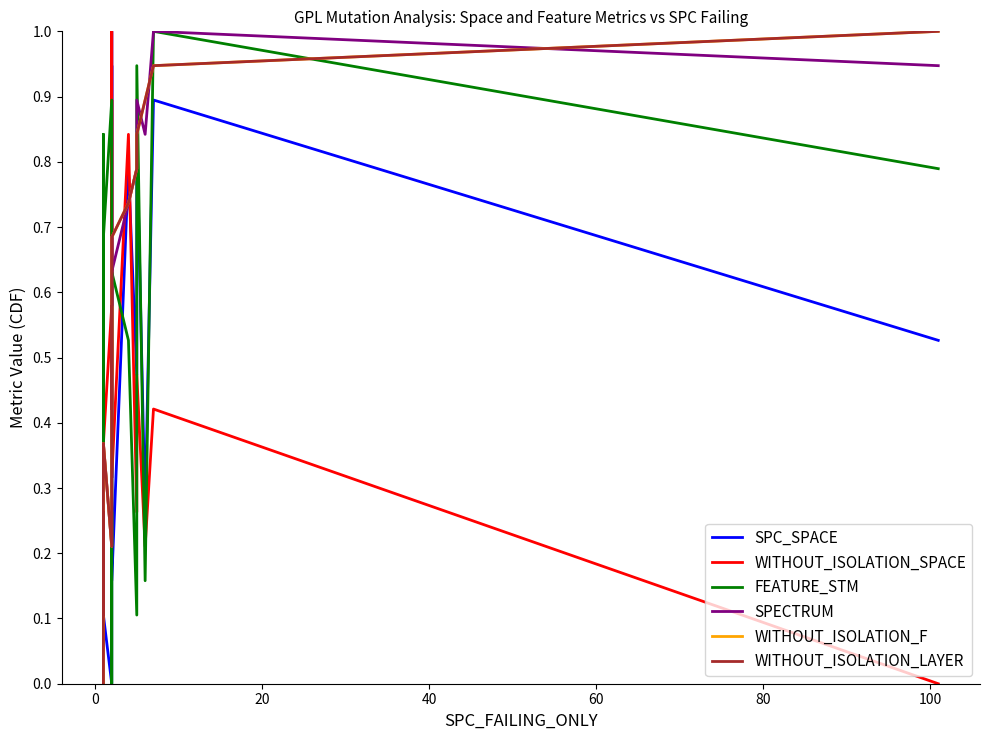

Which series ends up on top after the final intersection of SPECTRUM and SPC_SPACE?

SPECTRUM